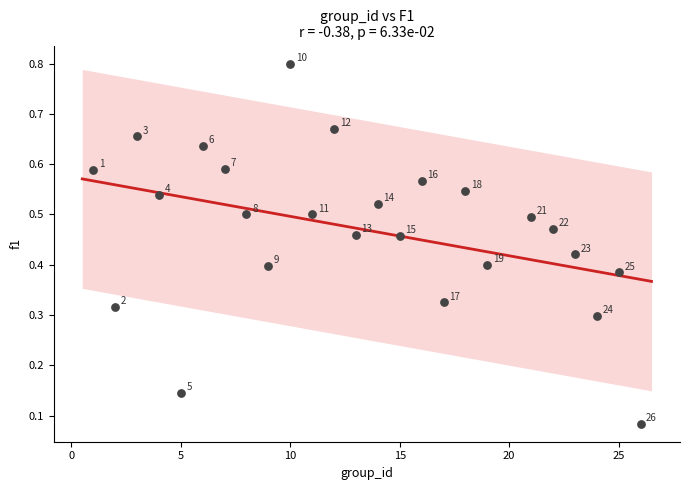

What is the range of X values (max minus min)?

25.0